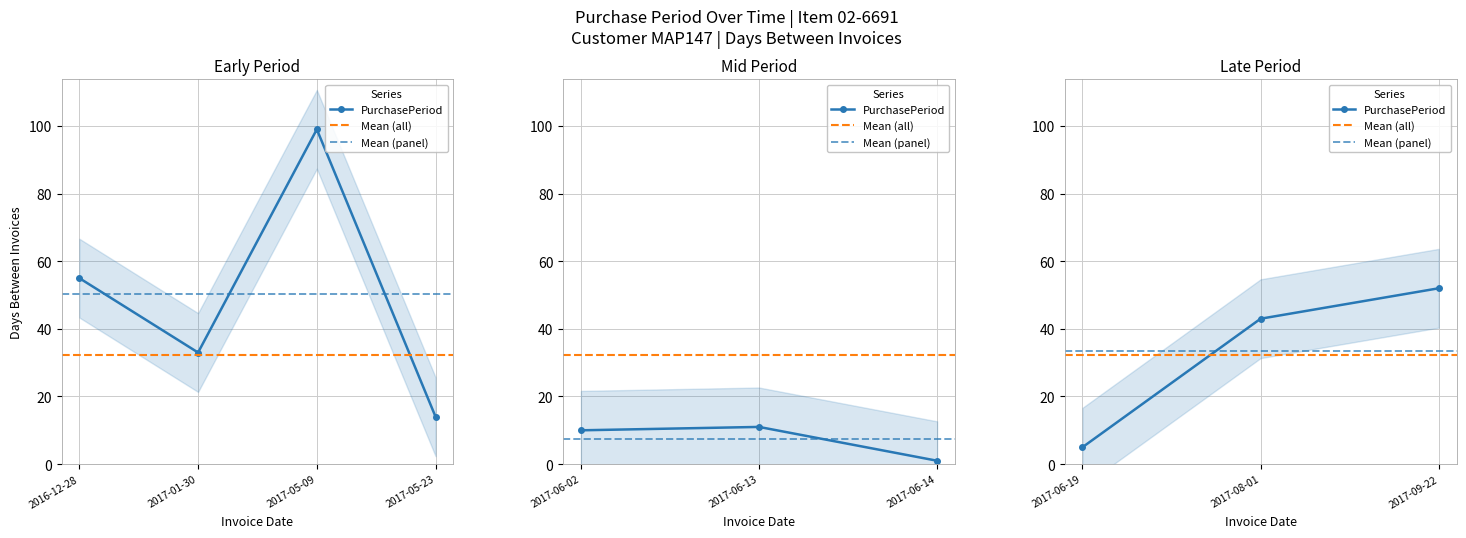

What is the value of the 7th point from the left?

1